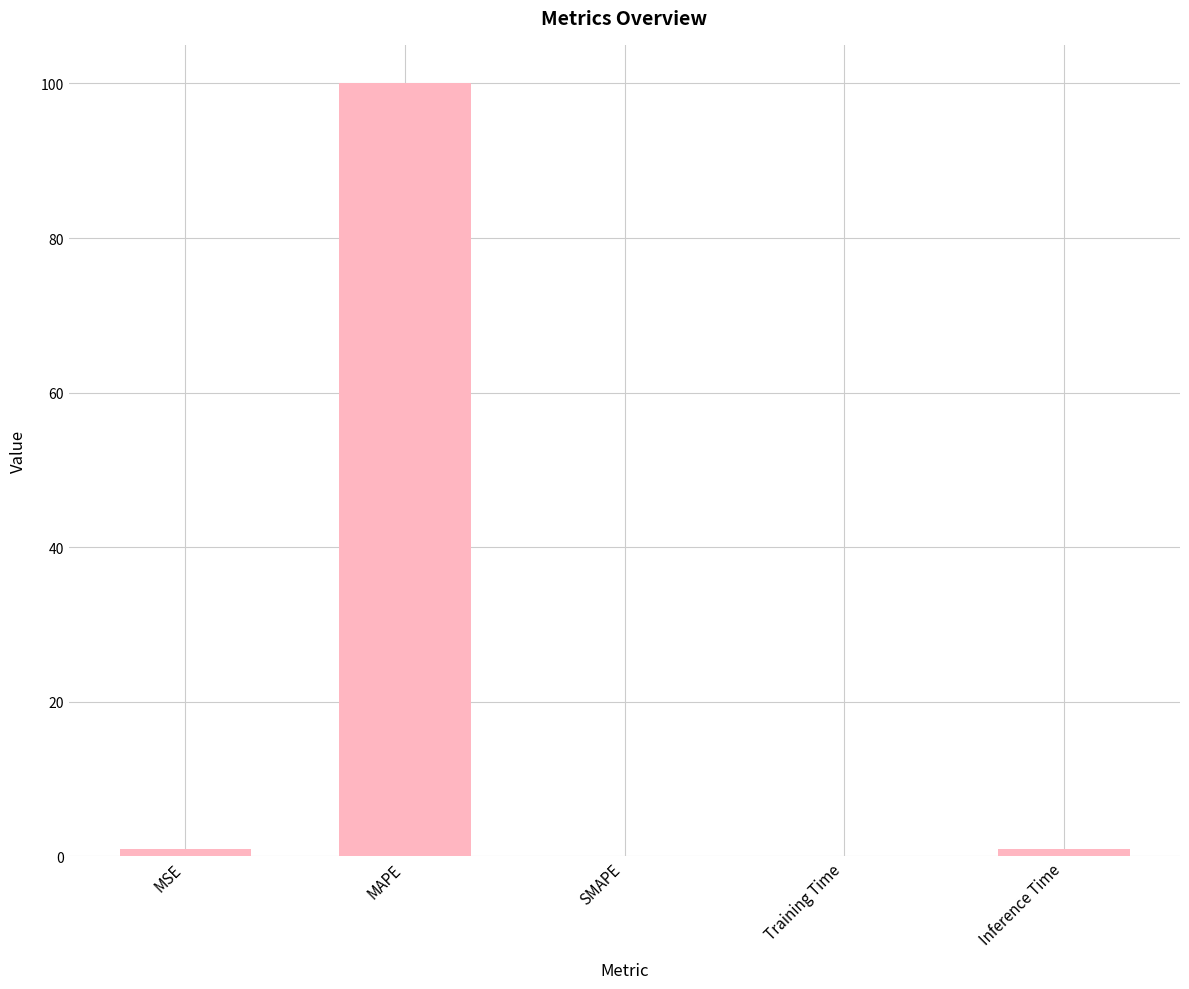

Are the bars grouped side by side (vs. stacked)?

No